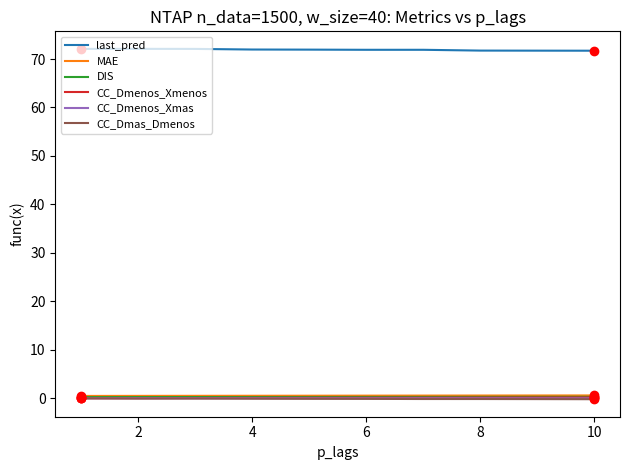

What is the difference between the second highest and minimum values in the CC_Dmas_Dmenos series?

0.1